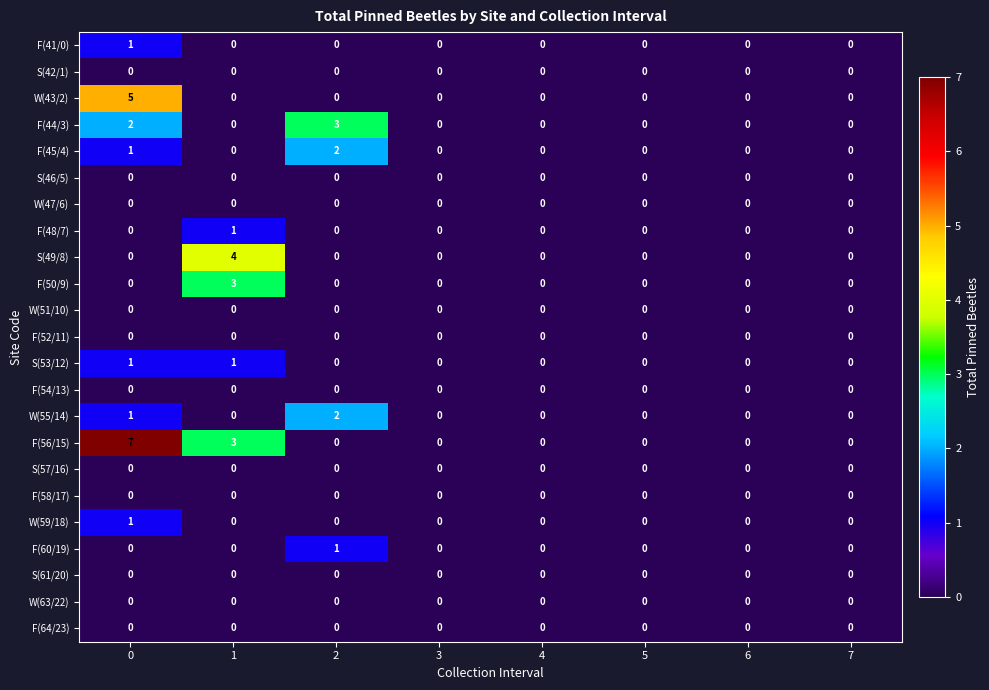

What is the approximate value of F(56/15) at 1?

3